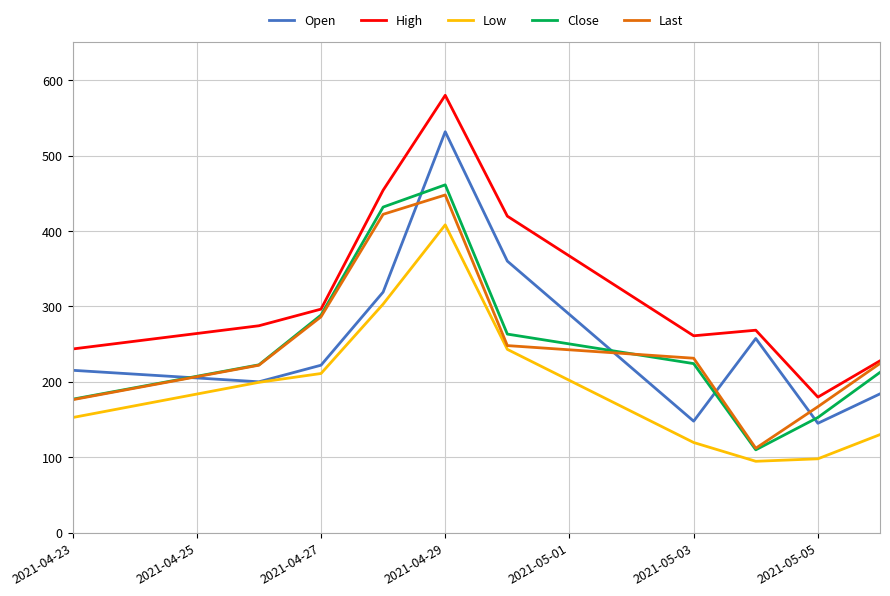

What is the sum of all High values?

3204.5